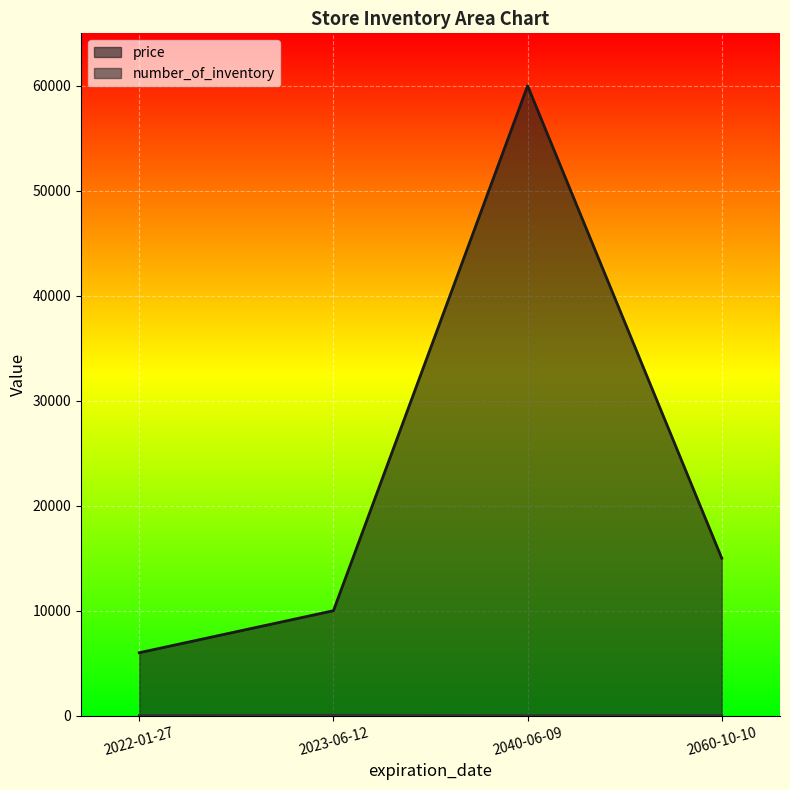

What is the sum of all price values?

91000